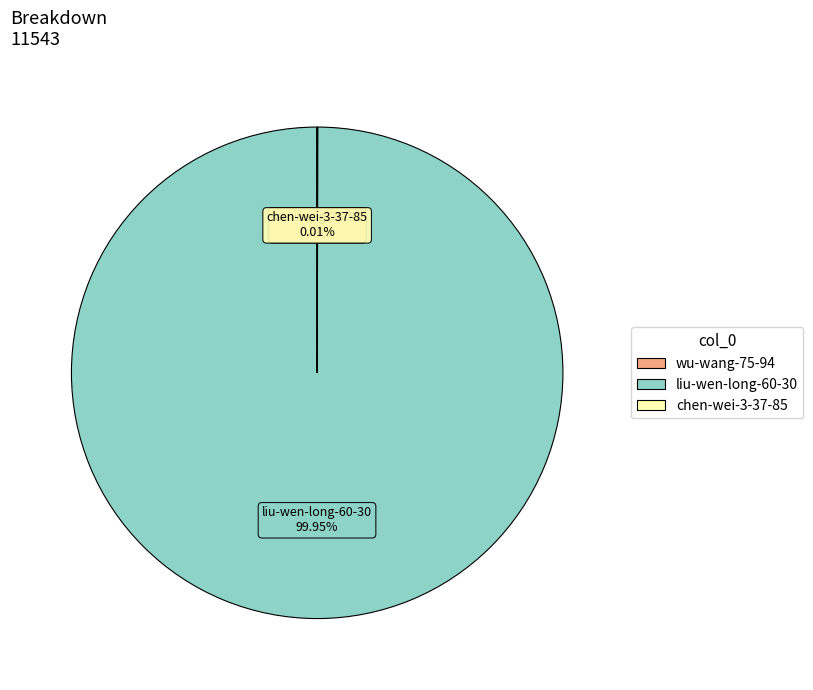

To the nearest percent, what is the average slice percentage?

33%